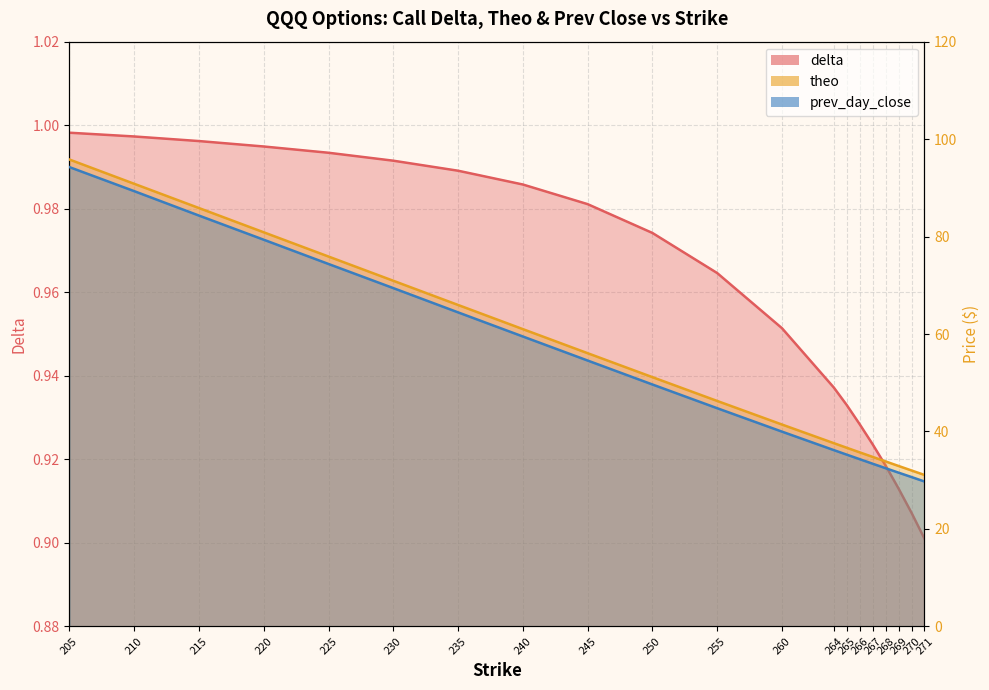

What is the total value across all series at 225?

151.3